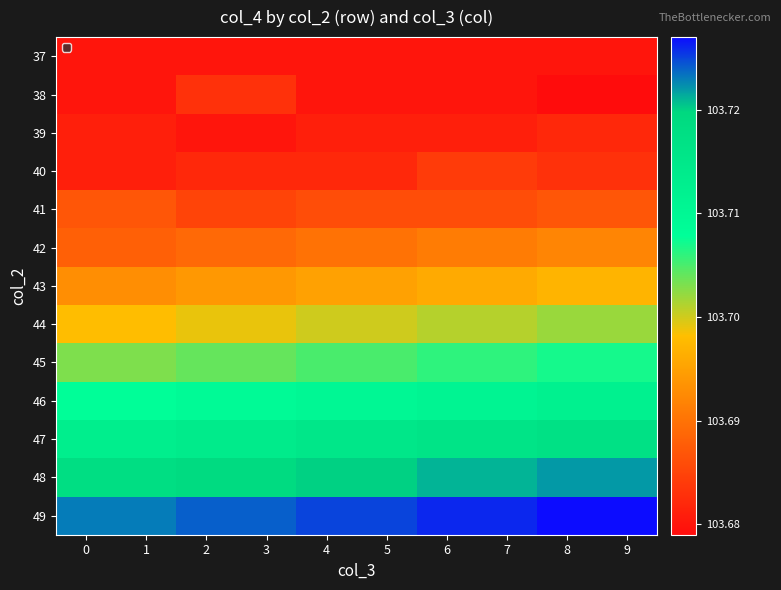

Which has a higher value, 2 or 8?

2